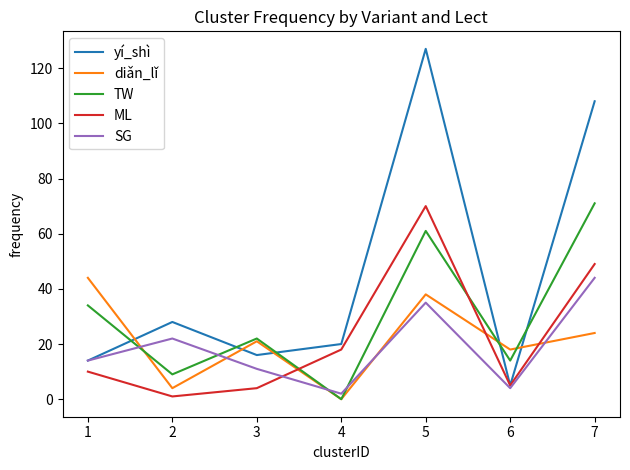

The value of diǎn_lǐ at 5 is 38. True or false?

True